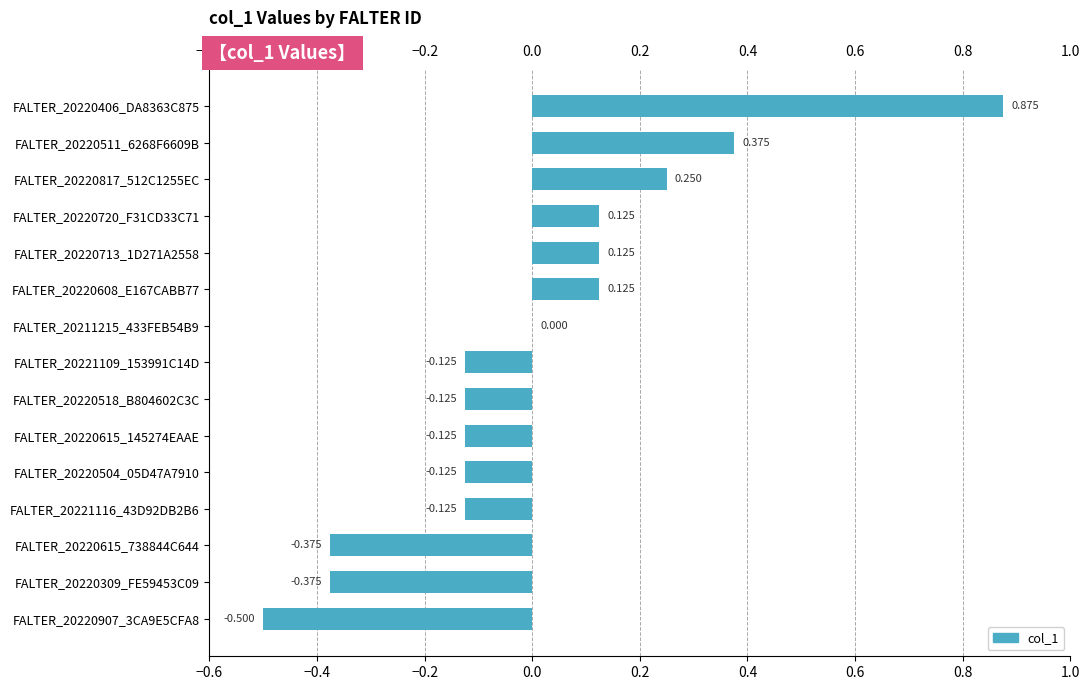

How many series are shown in this chart?

1